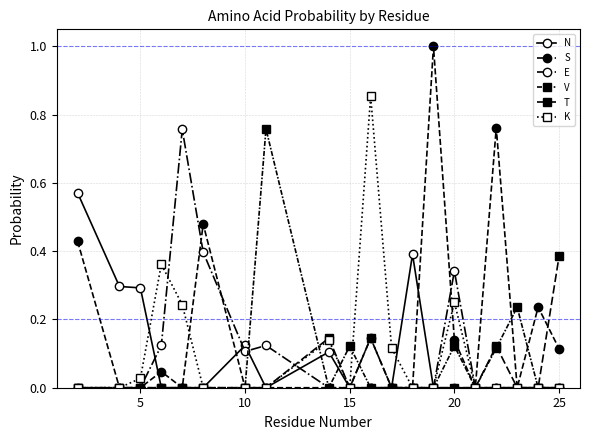

Is this an area chart (filled region under the line)?

No